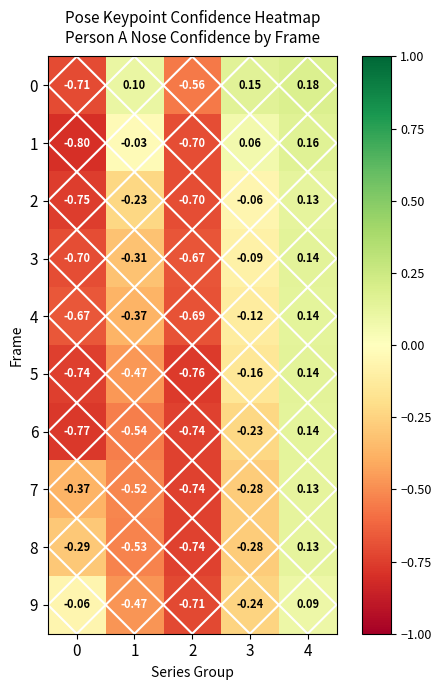

Which series has the widest spread of values?

1